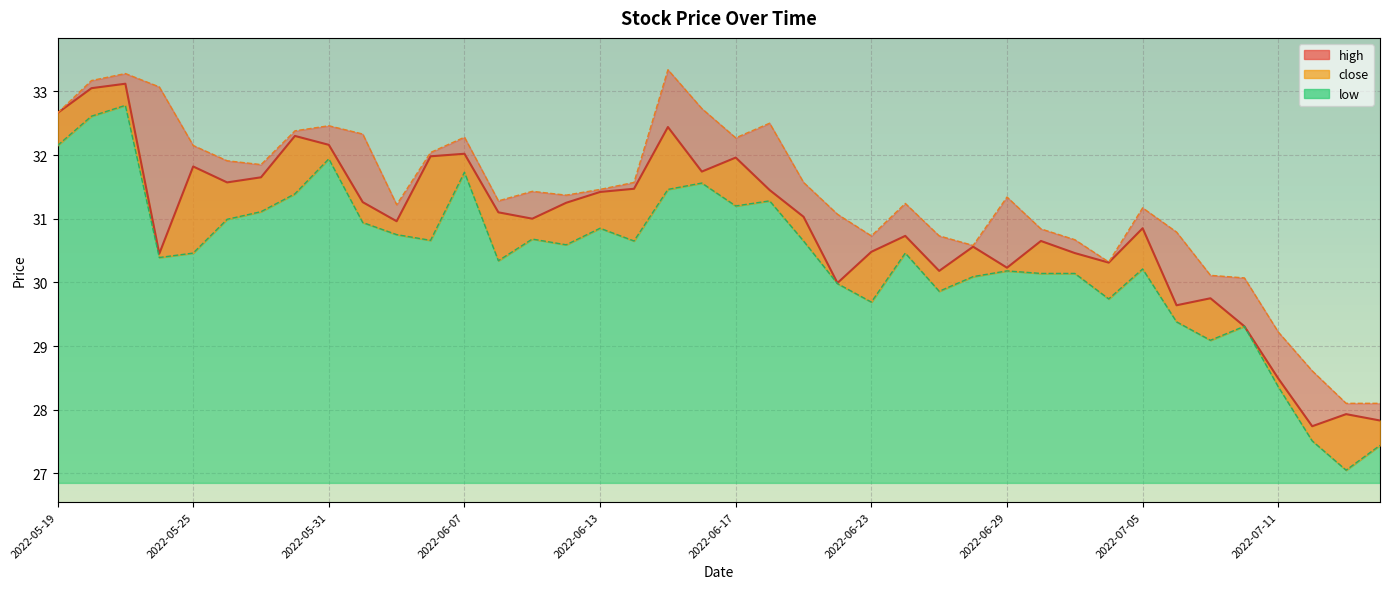

Where does the close series first go above 31?

2022-05-19